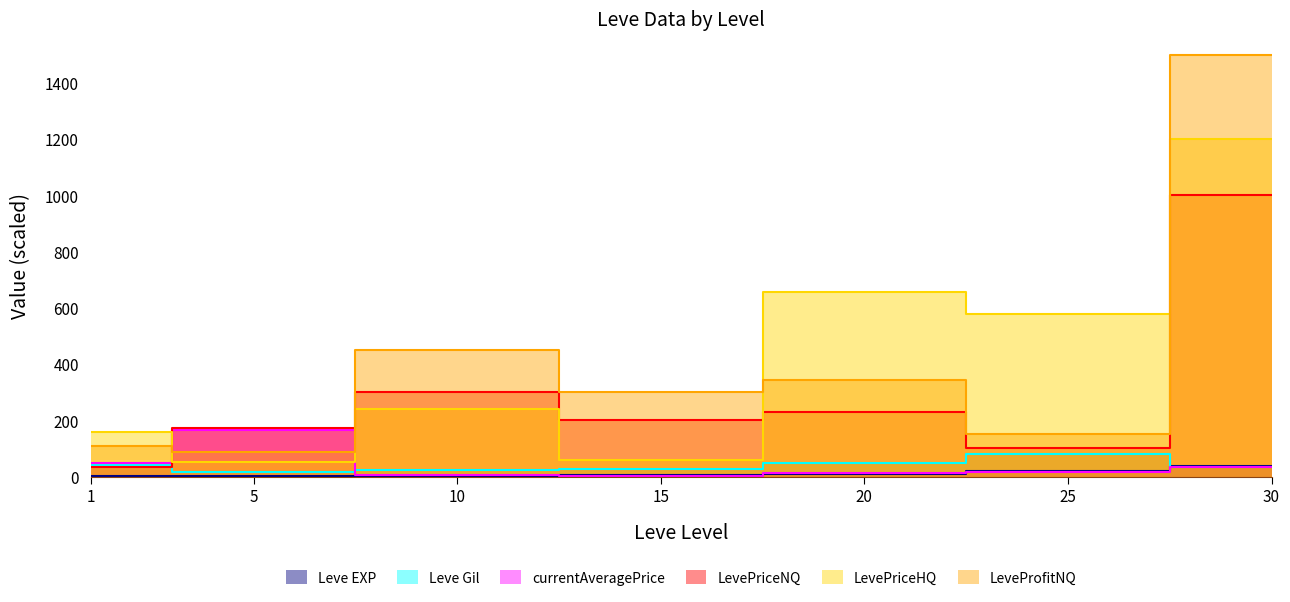

Which series has the largest range (max minus min)?

LeveProfitNQ